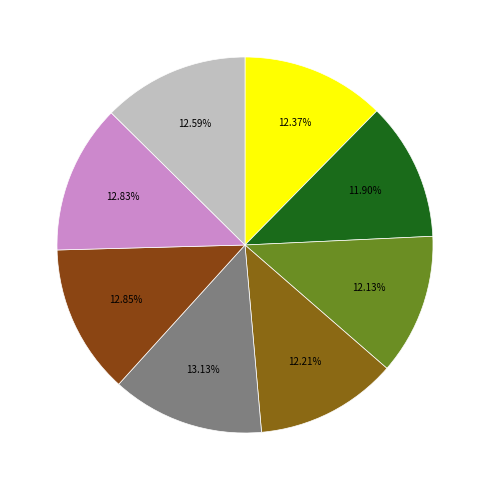

How many segments does this pie chart have?

8